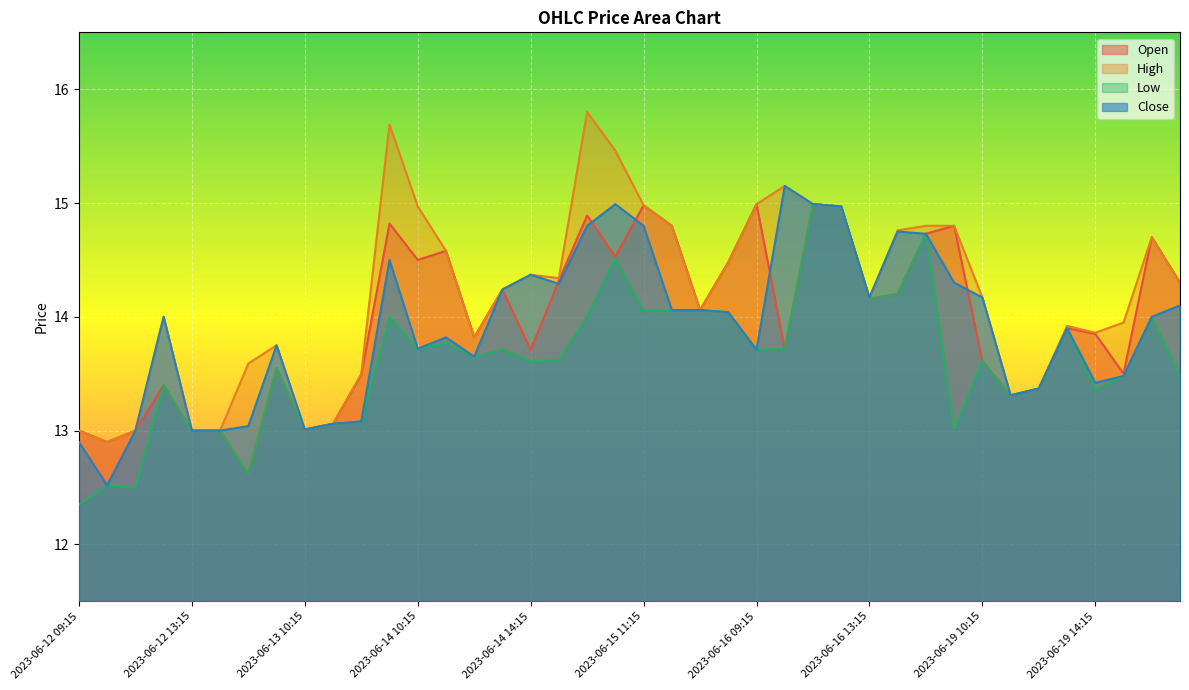

Which series has the widest spread of values?

High